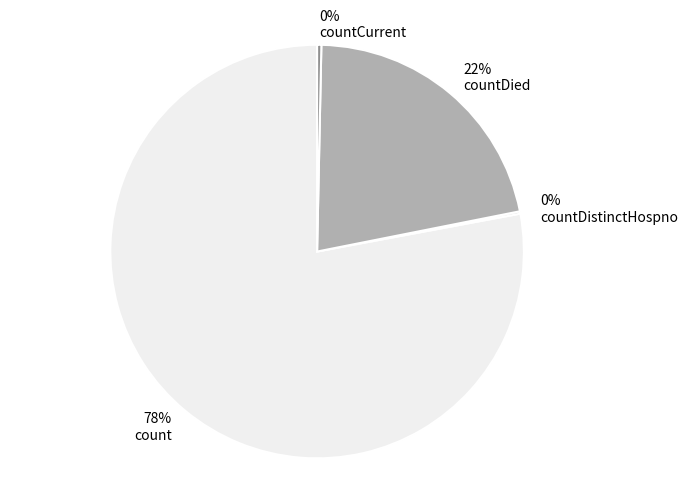

Does count account for over 50% of the chart?

Yes